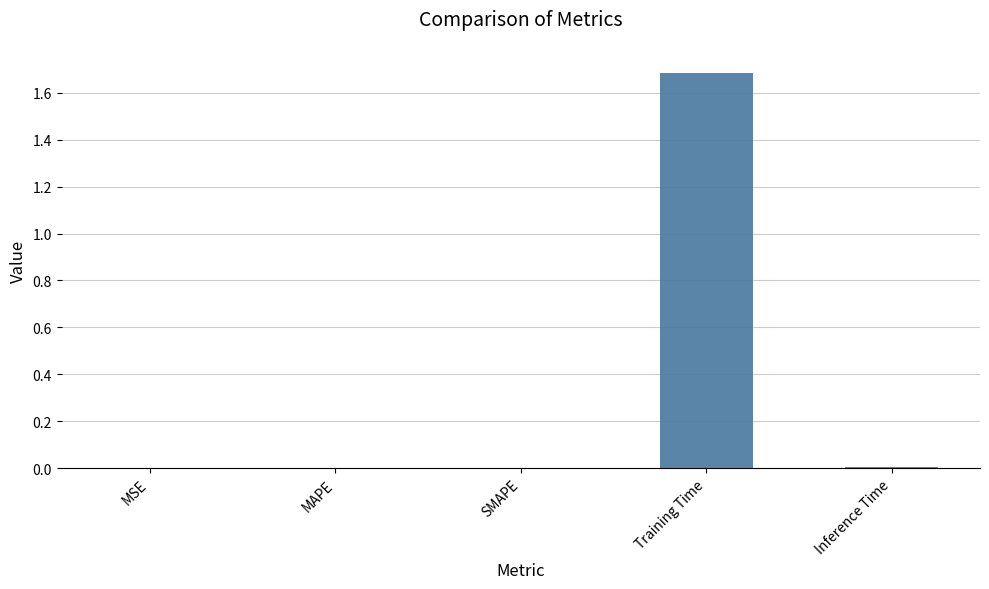

What is the sum of all values?

1.7